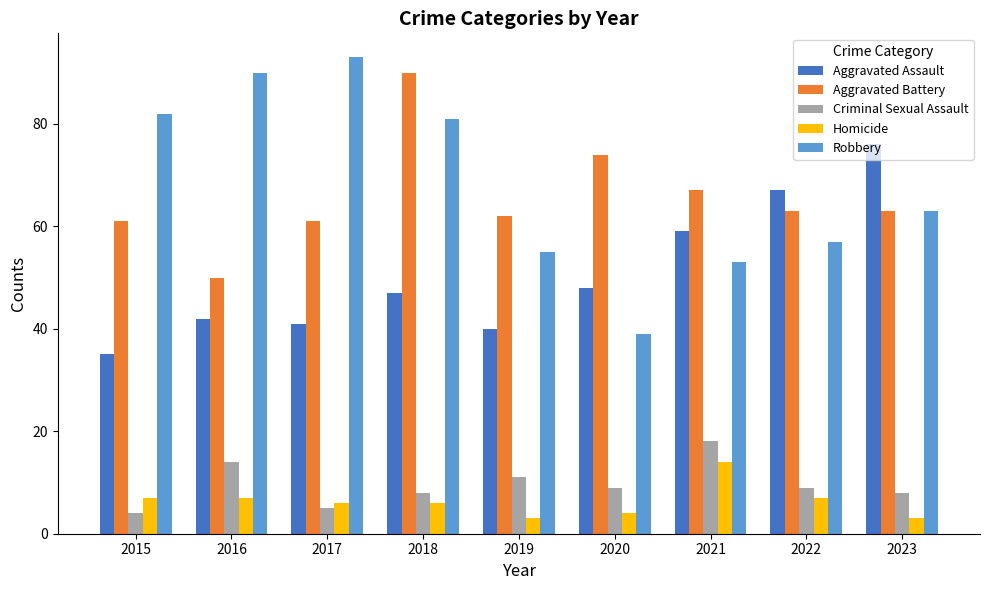

What is the sum of the Aggravated Assault values at 2020 and 2015?

83